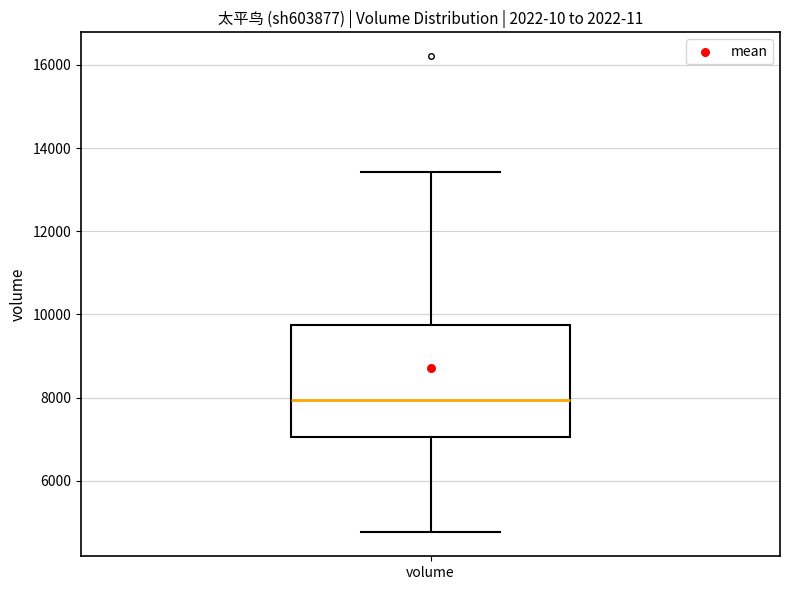

Read this box plot against the y-axis: the position of the median line, the range covered by the box, and the ends of both whiskers. The values are not printed on the chart, so give them approximately, as read against the axis.

median 8000, box 7000 to 9800, whiskers 4800 to 13400